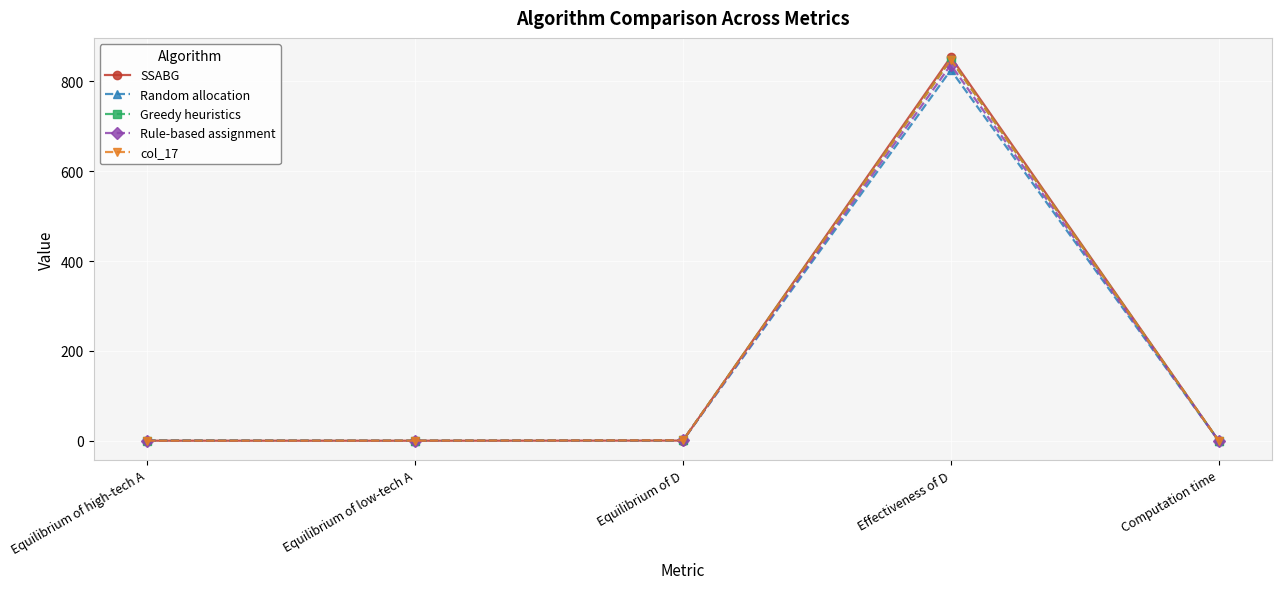

How many data points does each series have?

5